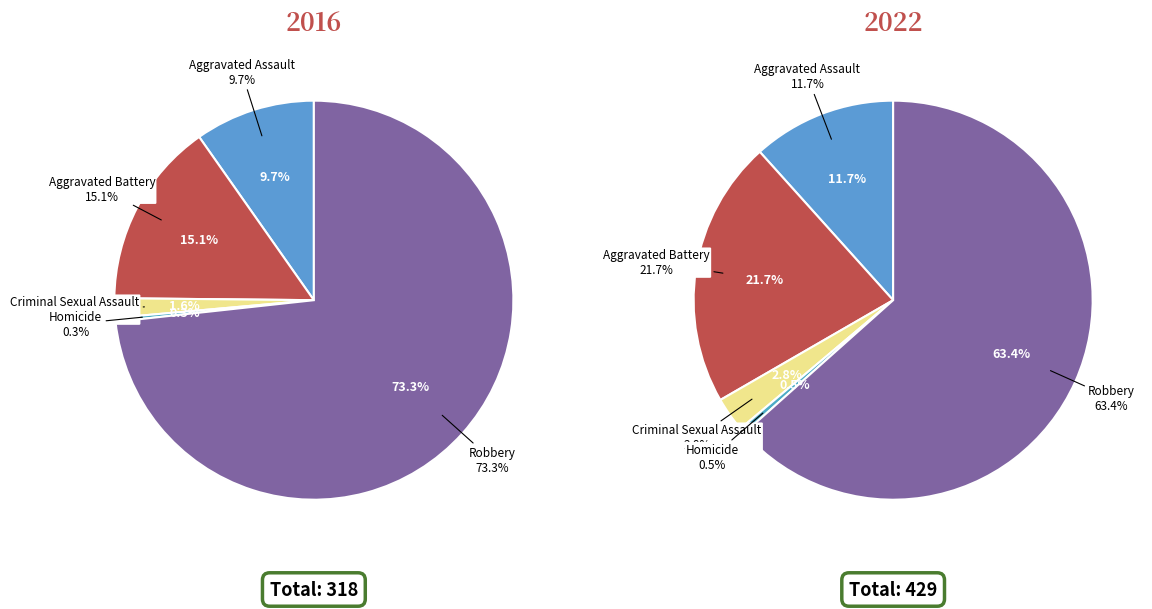

What percentage do Robbery and Aggravated Battery together represent?

88.4%